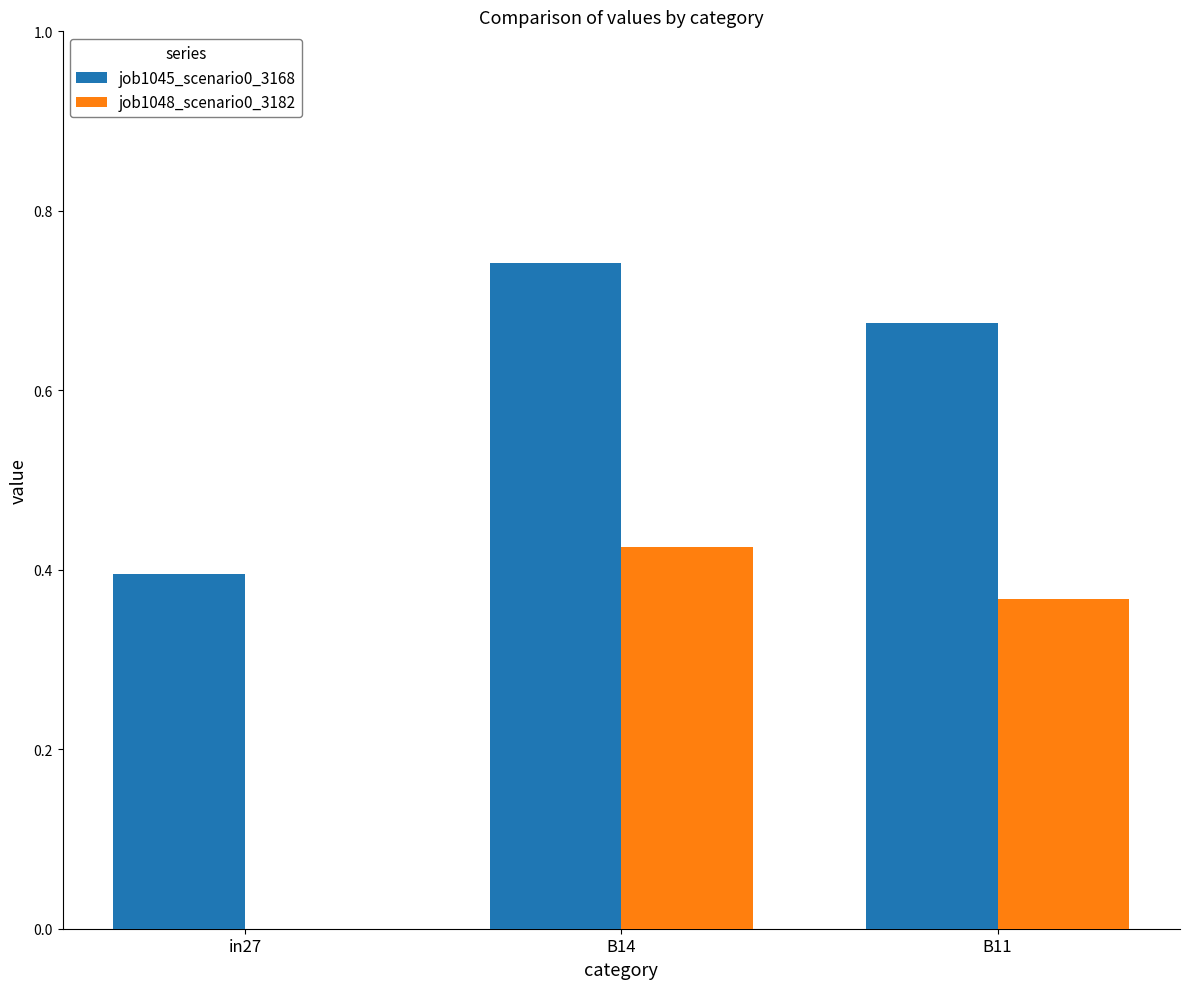

What is the sum of all job1048_scenario0_3182 values?

0.8